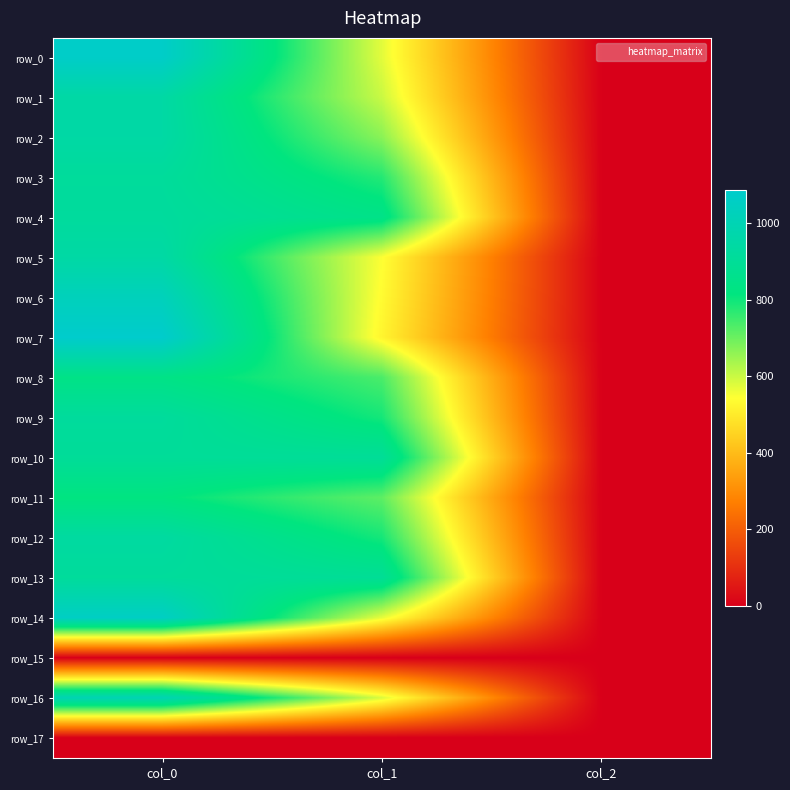

Which series changed the most between col_0 and col_1?

row_7